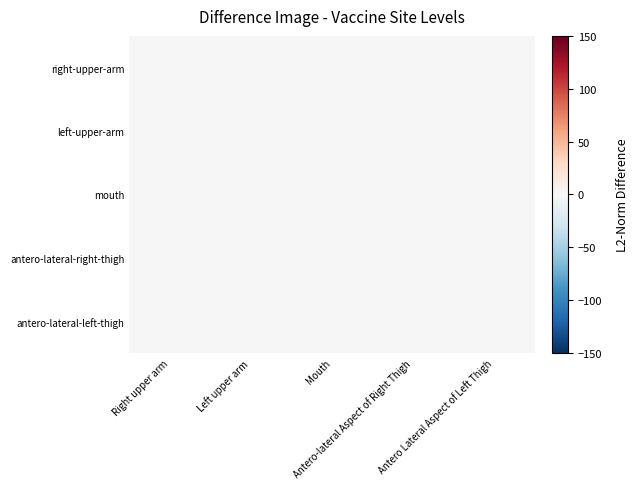

Count the number of data series in this chart.

5